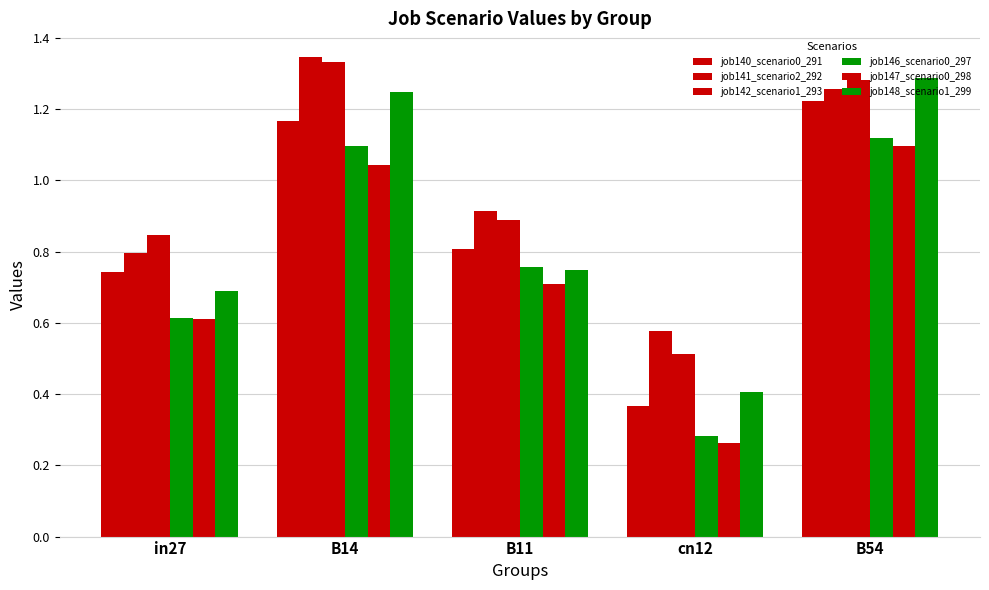

How many groups of bars are there?

5